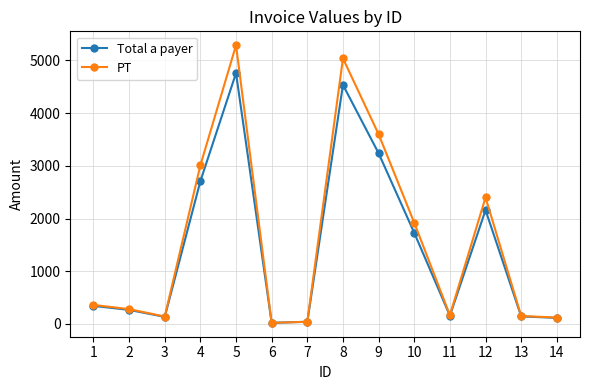

At which category does PT reach its first local valley?

3